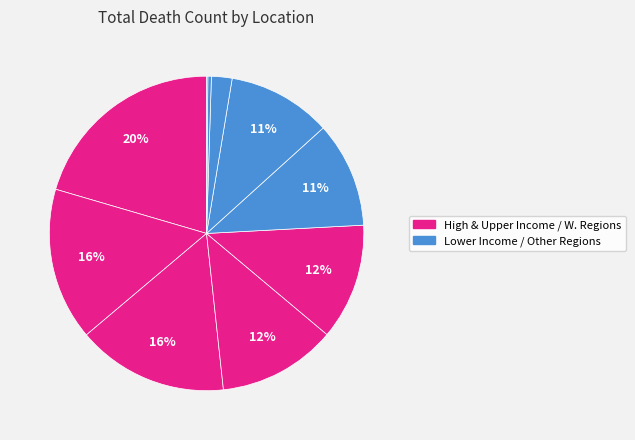

What is the largest slice in the pie chart?

High income